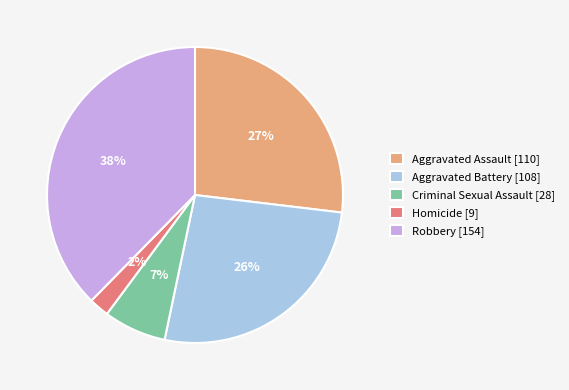

To the nearest percent, what percentage of the pie is Aggravated Assault?

27%